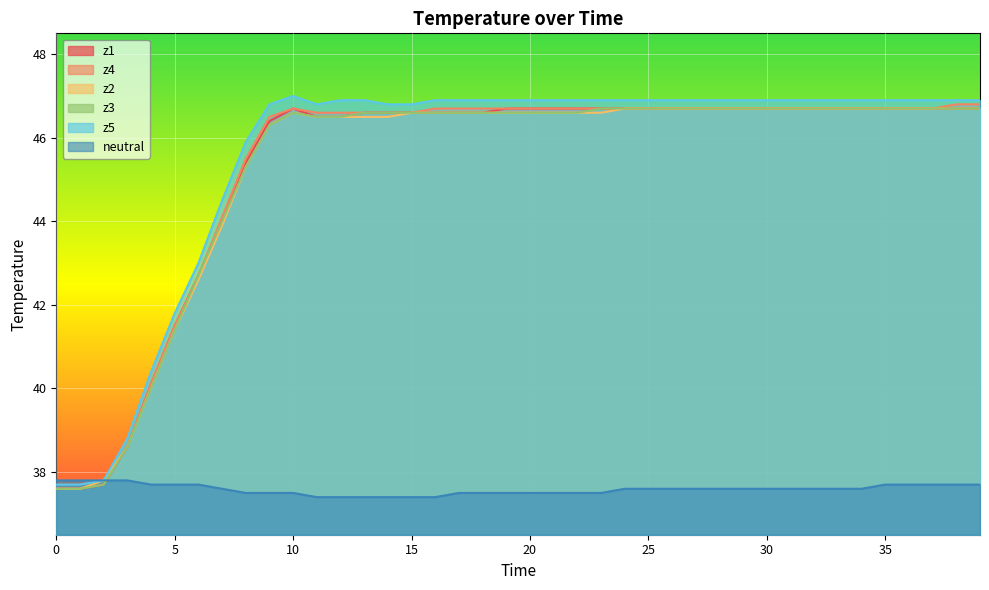

The z2 series shows 14.9 at 23. True or false?

False